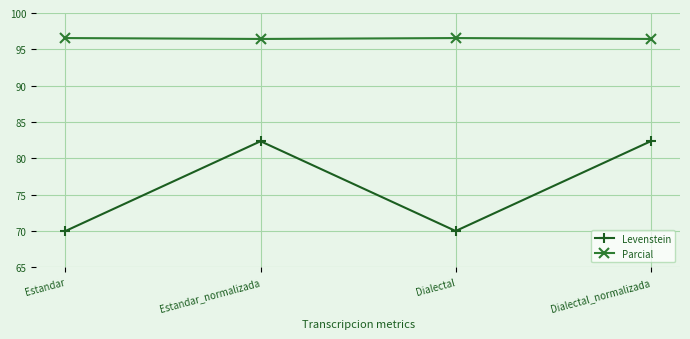

The Levenstein series shows 28.3 at Dialectal_normalizada. True or false?

False